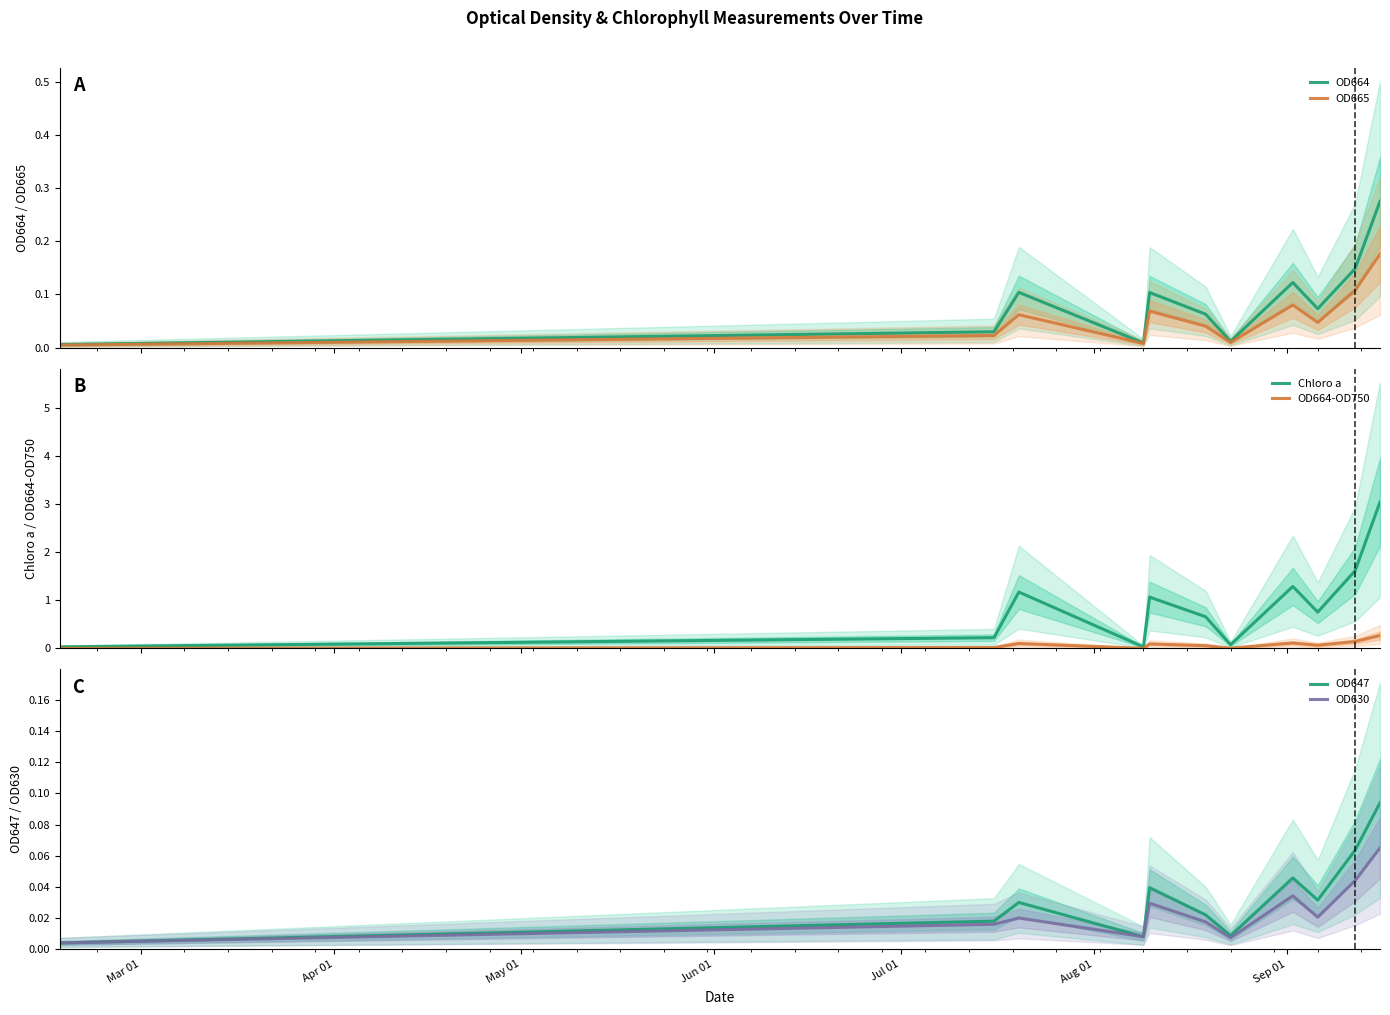

The OD647 series shows 0.0 at Jun 01. True or false?

False